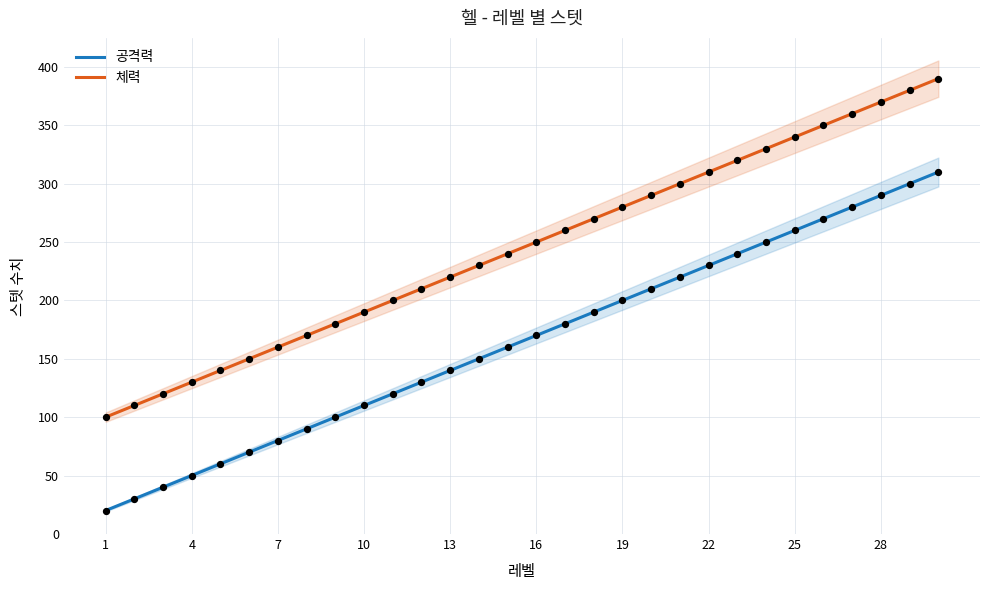

Which series has the largest total across all categories?

체력